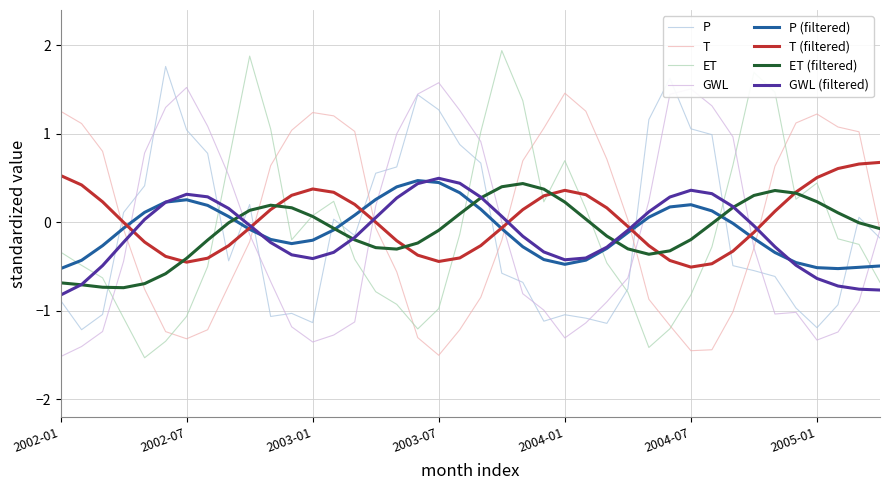

Which series ends up on top after the final intersection of P and P (filtered)?

P